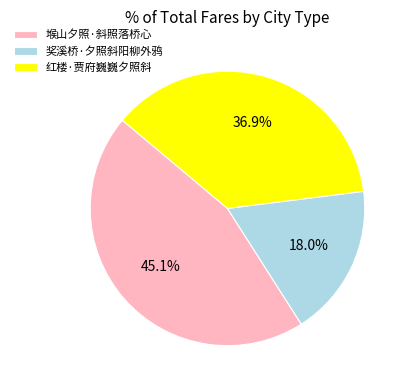

True or false: 红楼·贾府巍巍夕照斜 accounts for 24% of the total.

False